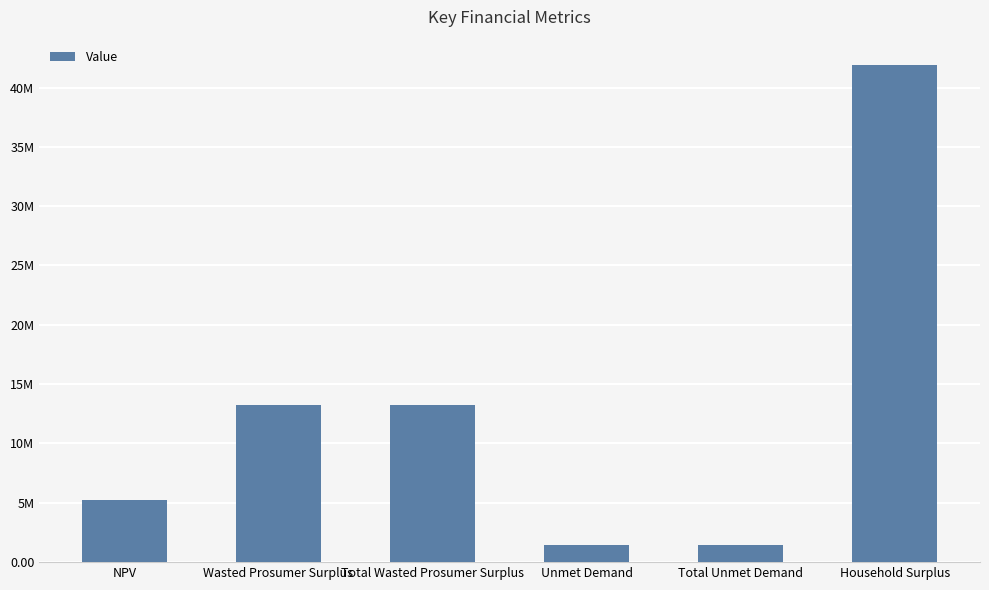

Does the chart contain any negative values?

No